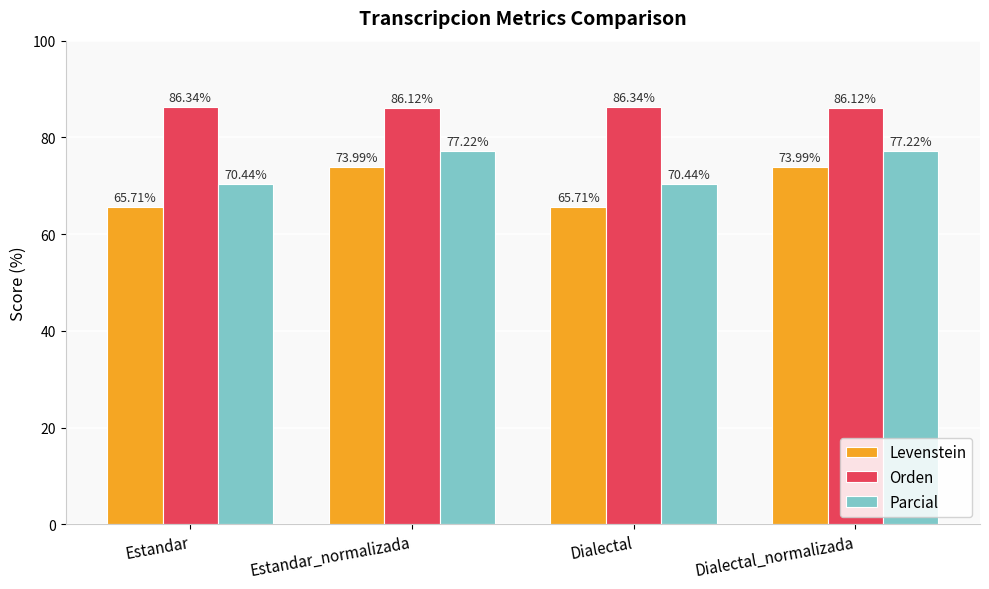

List the series in order of their overall mean, lowest first.

Levenstein, Parcial, Orden